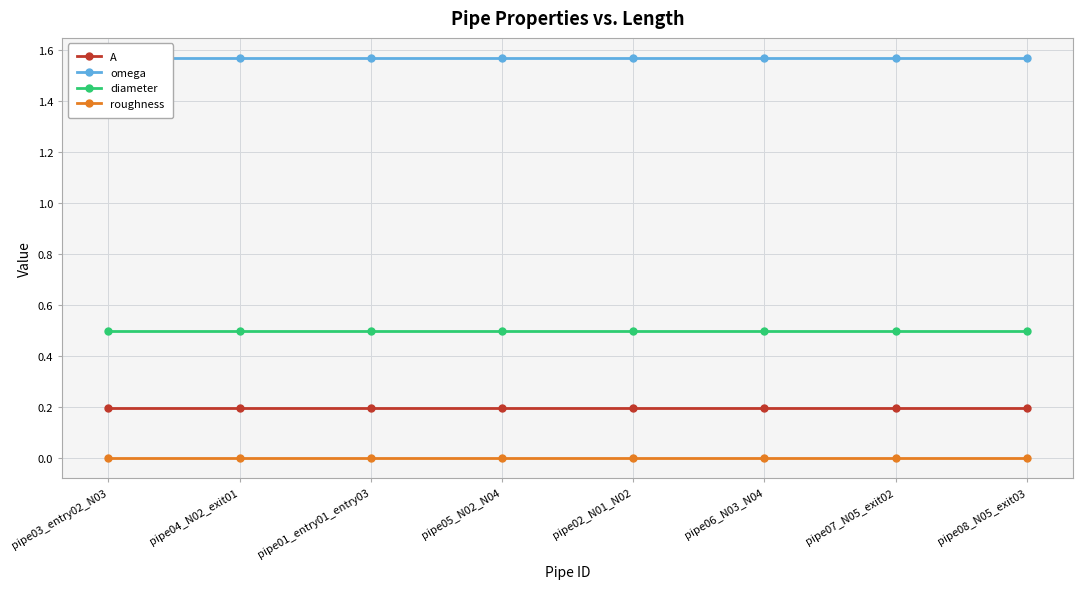

Rank the series by their maximum value, from lowest to highest.

roughness, A, diameter, omega